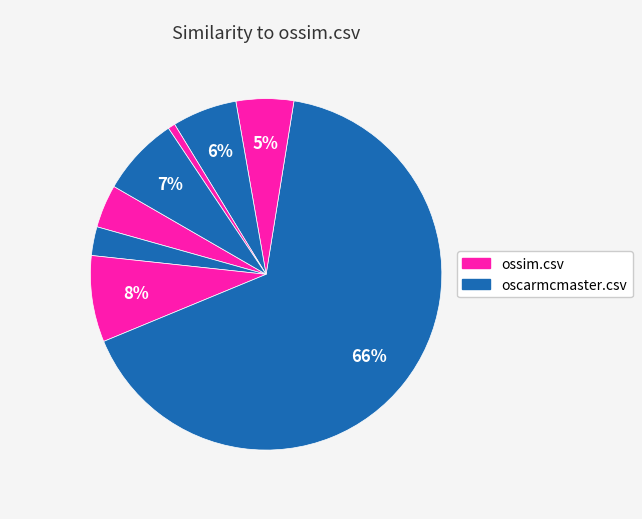

How many slices are in this pie chart?

8